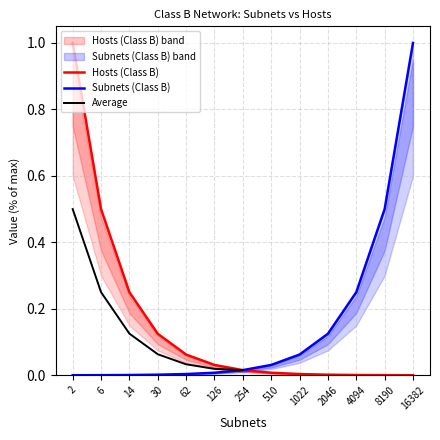

Which series has the largest range (max minus min)?

Subnets (Class B)